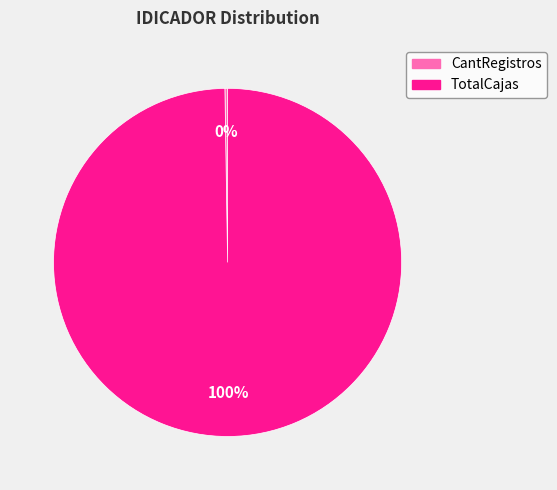

Is it true that TotalCajas is 100% of the pie?

True